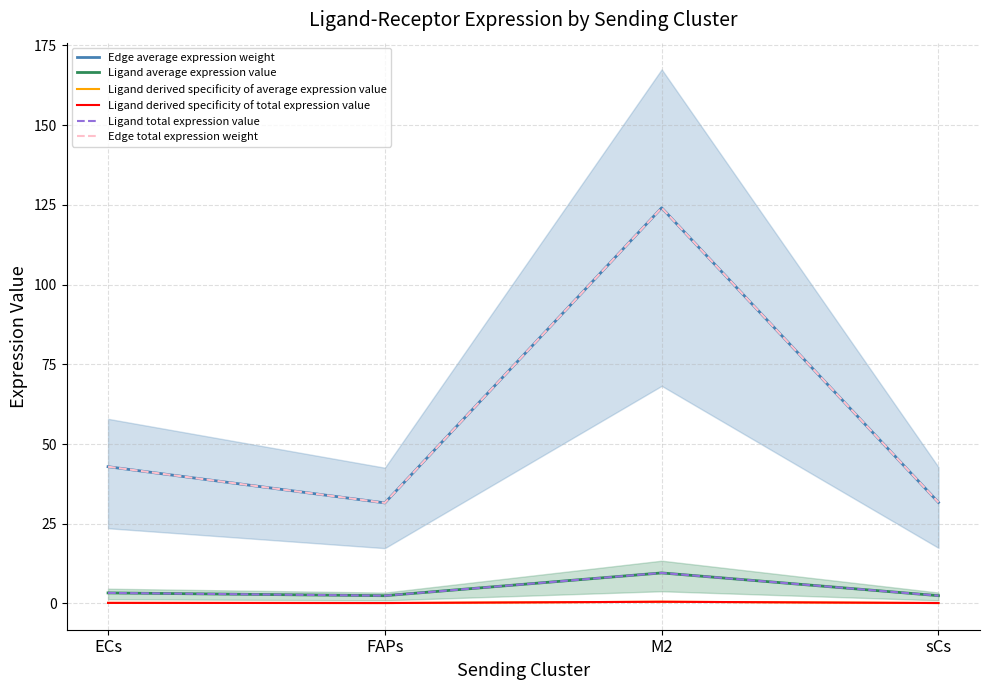

What is the difference between the Edge average expression weight values at FAPs and sCs?

0.1